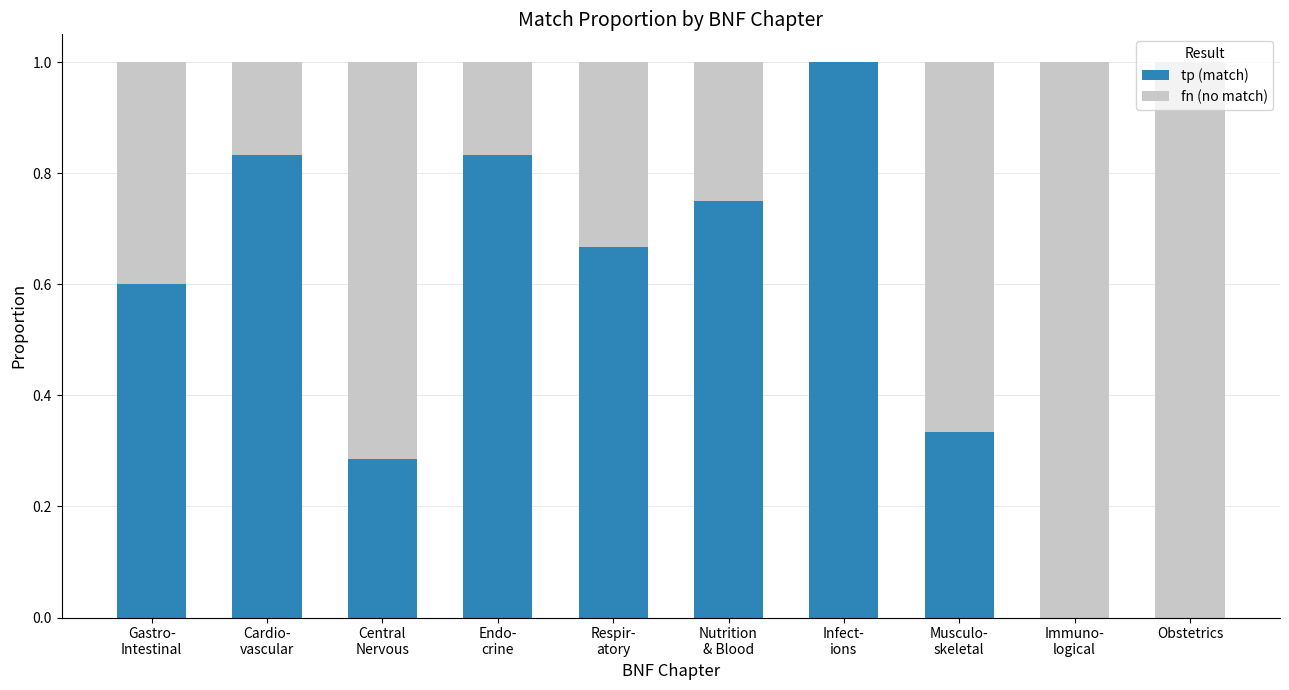

The value of tp (match) at Obstetrics is 0.0. True or false?

True